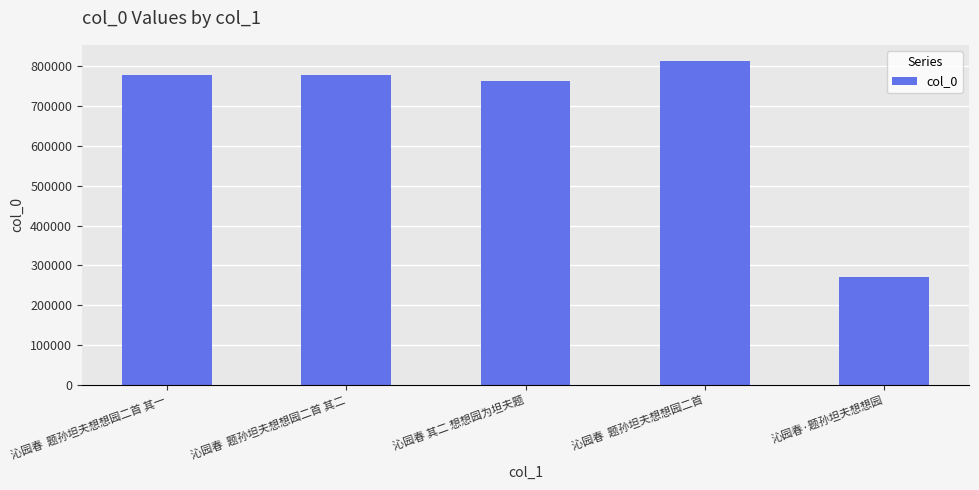

Which has a higher value, 沁园春 其二 想想园为坦夫题 or 沁园春·题孙坦夫想想园?

沁园春 其二 想想园为坦夫题